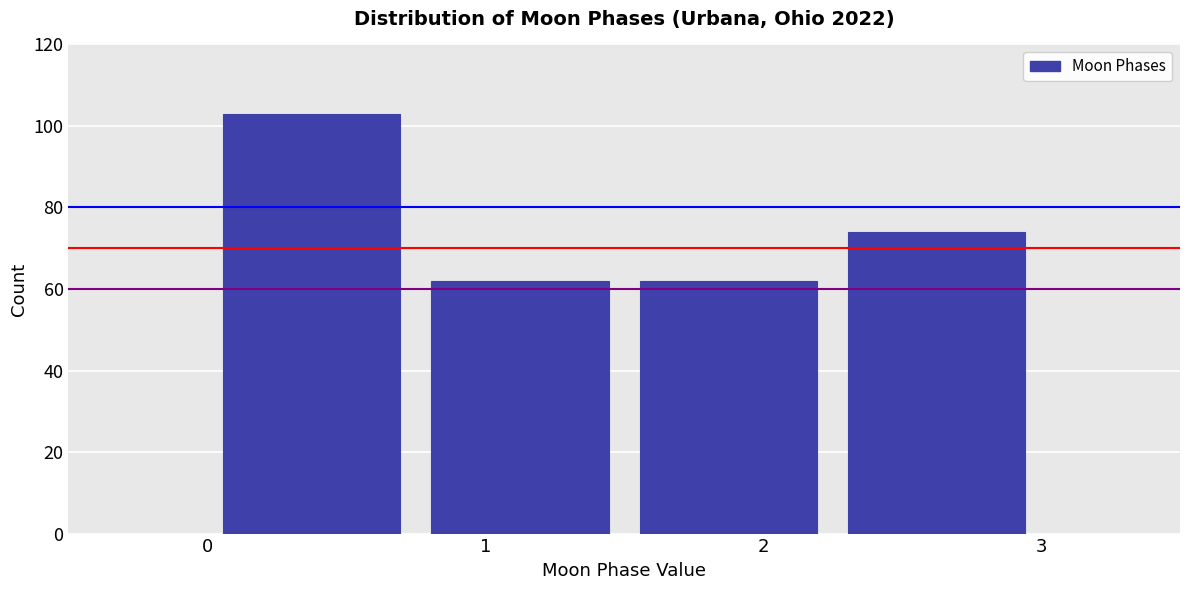

Over which range of the x-axis is the bar tallest?

0.00 to 0.75